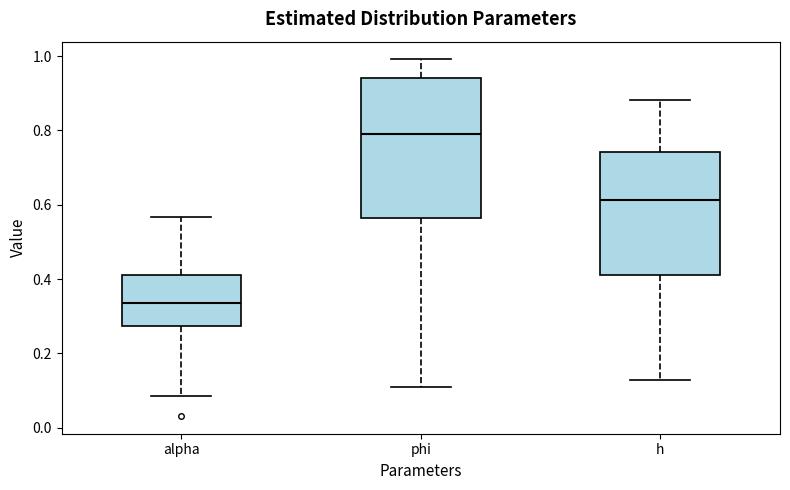

Reading left to right, transcribe this box plot: for each box, give where its median line is, the range the box spans, and where its two whiskers end, as read against the y-axis. The values are not printed on the chart, so give them approximately, as read against the axis.

alpha: median 0.34, box 0.28 to 0.42, whiskers 0.08 to 0.56
phi: median 0.80, box 0.56 to 0.94, whiskers 0.12 to 1.00
h: median 0.62, box 0.42 to 0.74, whiskers 0.12 to 0.88